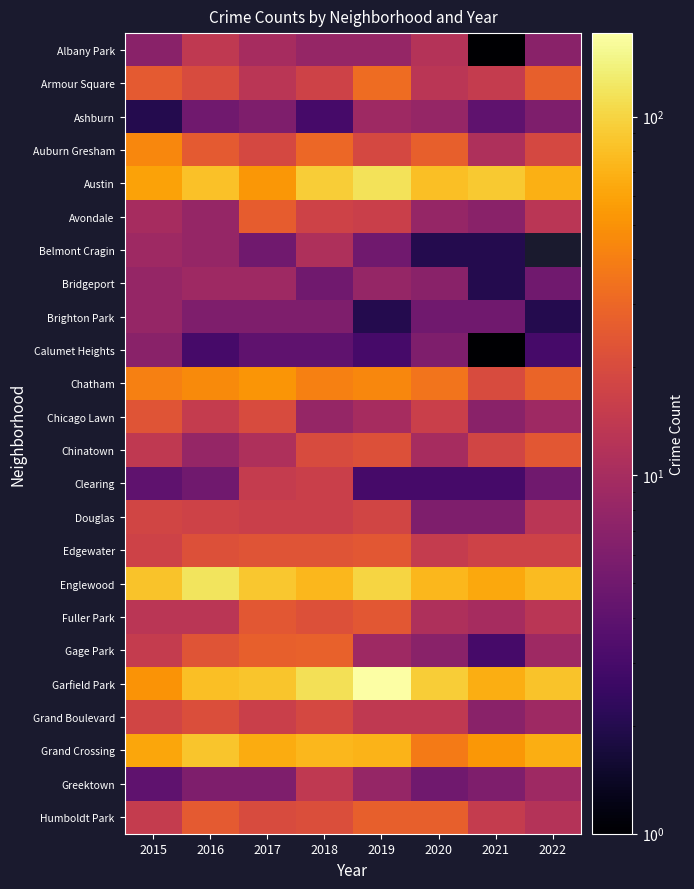

The Brighton Park series shows 3.1 at 2018. True or false?

False